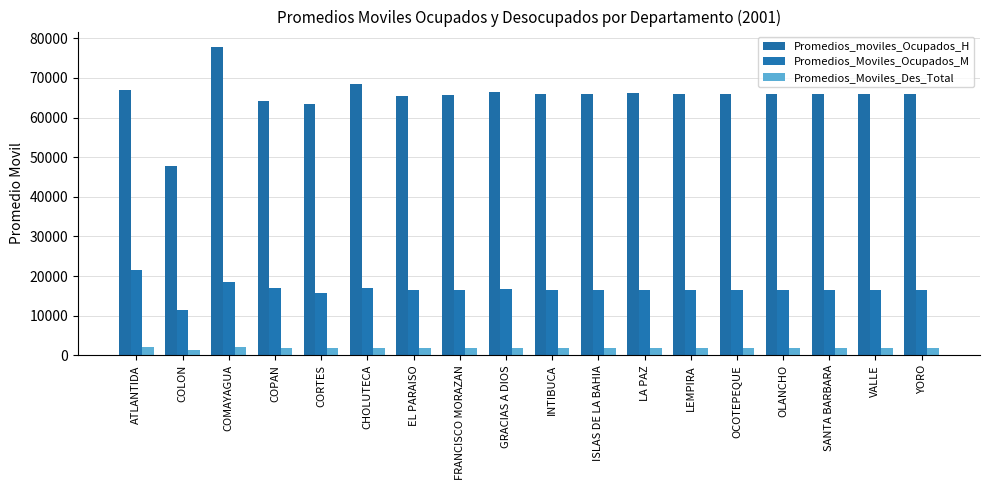

At how many categories does at least one series exceed 46296?

18